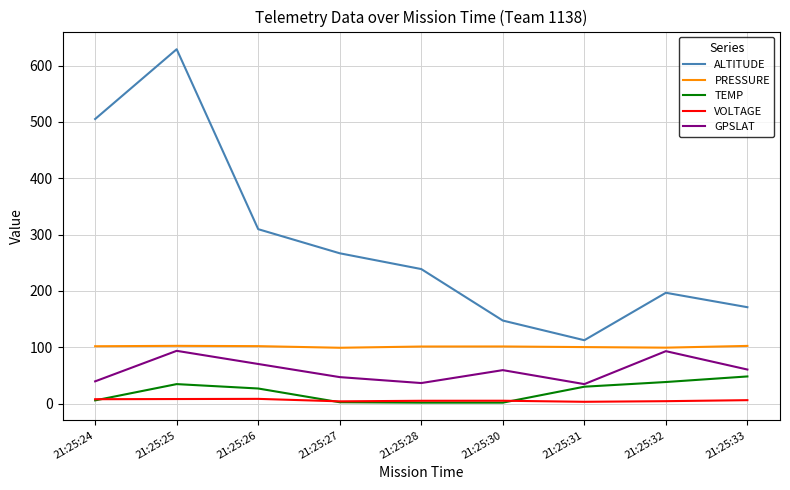

What is the average value of the ALTITUDE series?

286.3